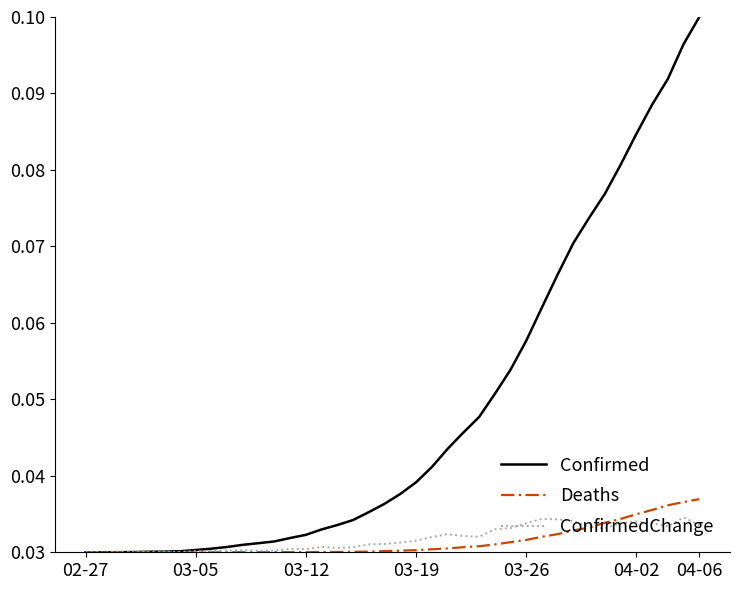

What is the sum of all Confirmed values?

1.9